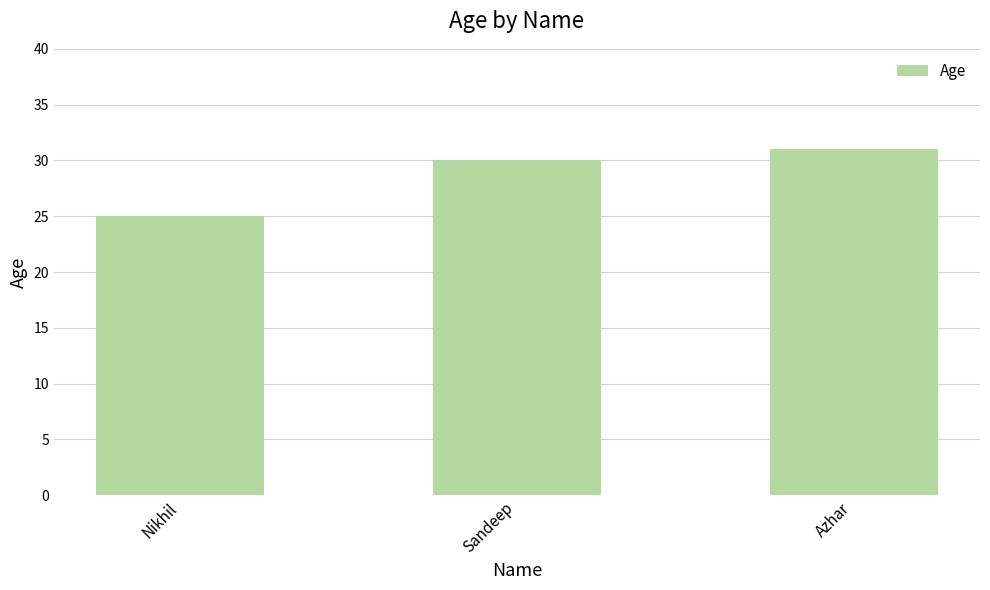

What is the change in value from Nikhil to Azhar?

+6